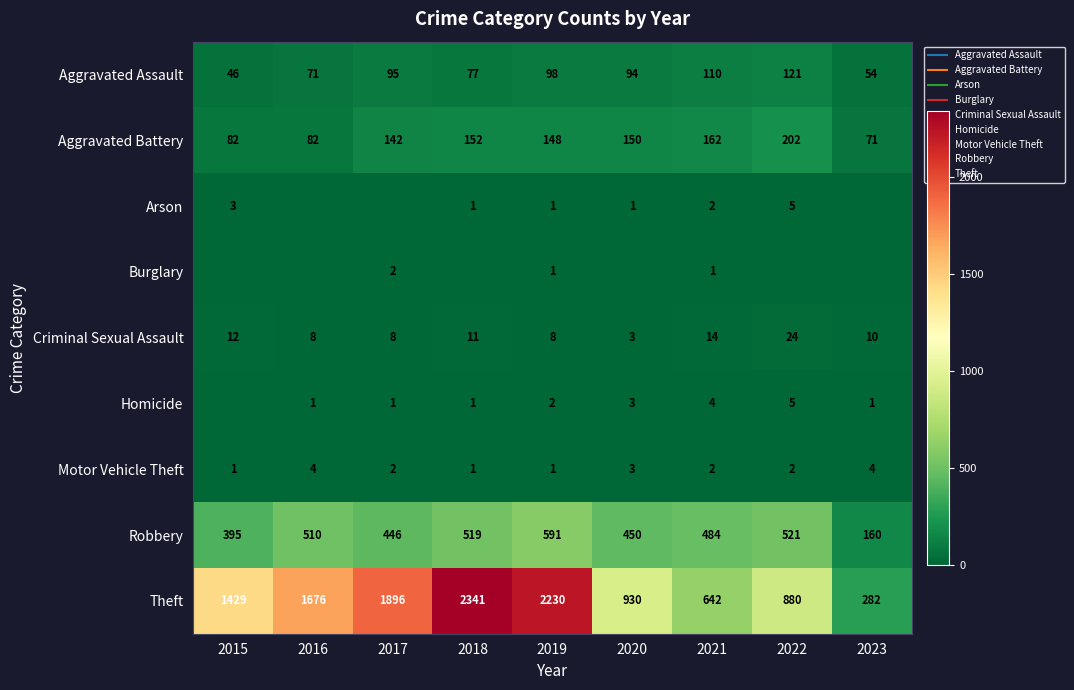

Which has a higher value, 2018 or 2017?

2017